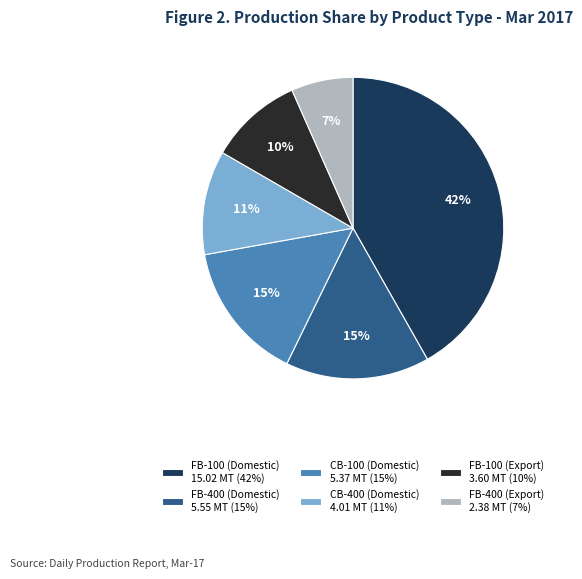

To the nearest percent, what is the difference between the CB-100 (Domestic) and CB-400 (Domestic) slice percentages?

4%